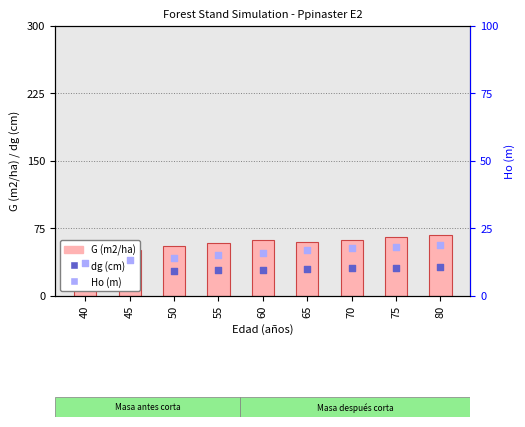

Which series reaches the minimum Y coordinate?

Ho (m)